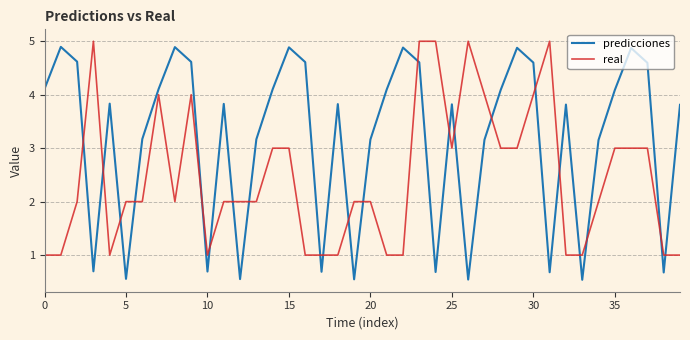

What is the smallest value displayed?

0.5